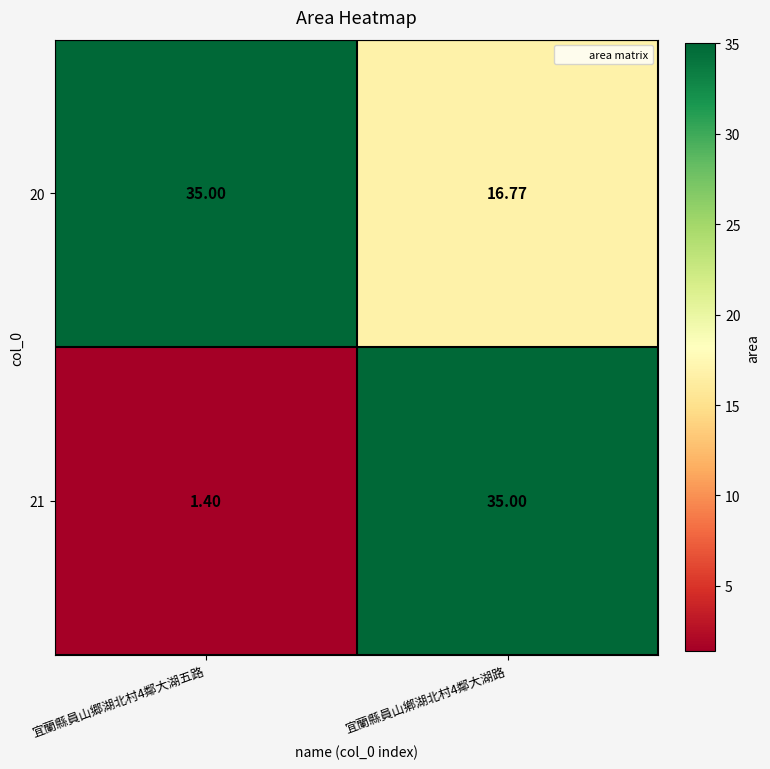

Is the value of 20 at 宜蘭縣員山鄕湖北村4鄰大湖路 greater than the value of 21 at 宜蘭縣員山郷湖北村4鄰大湖五路?

Yes